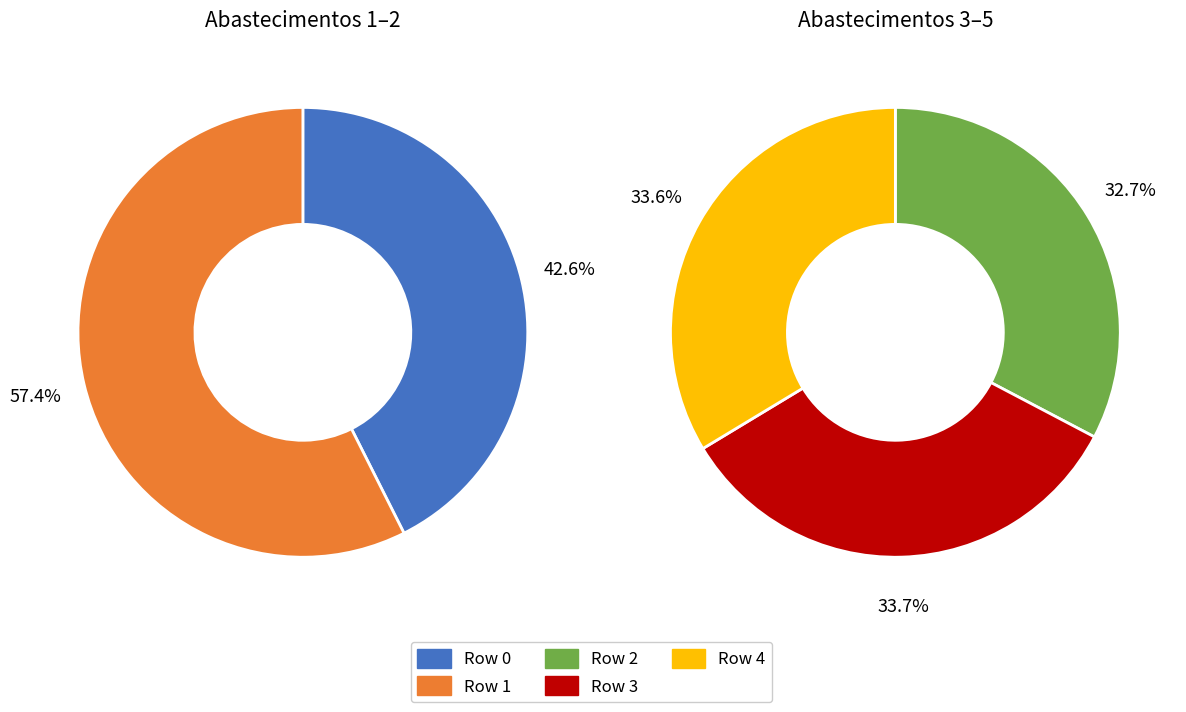

Rank the categories by value from lowest to highest.

0, 1, 2, 4, 3